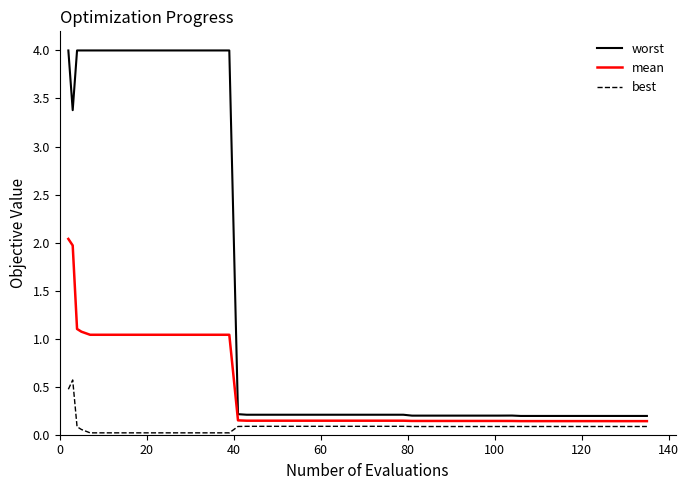

What is the sum of all mean values?

19.4